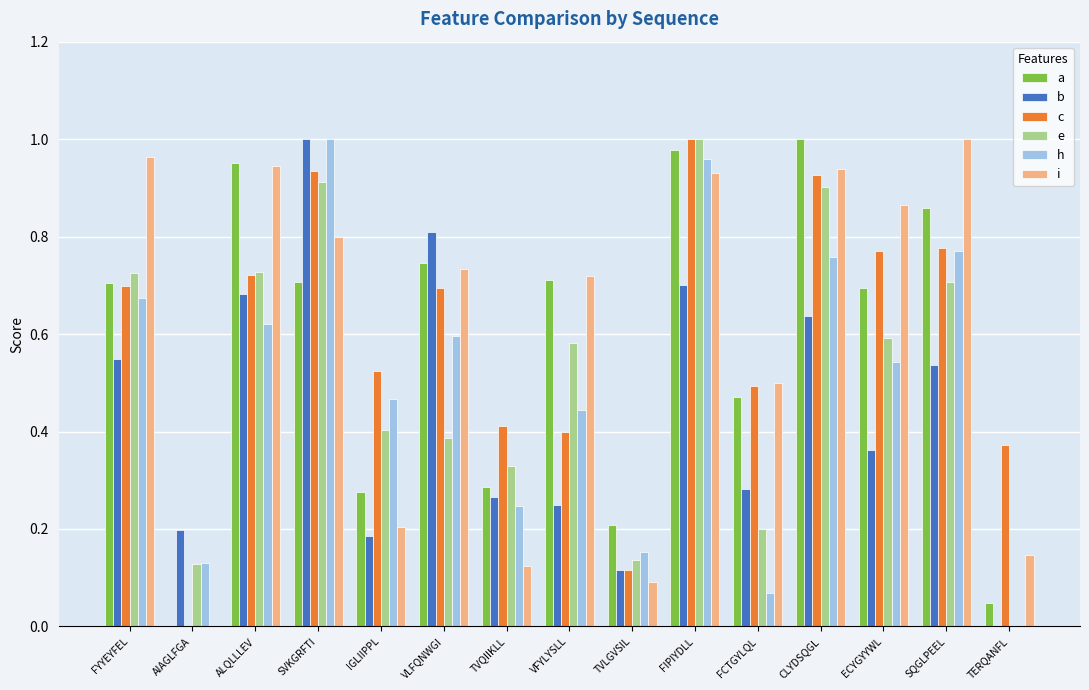

At which label does e reach its peak?

FIPIYDLL